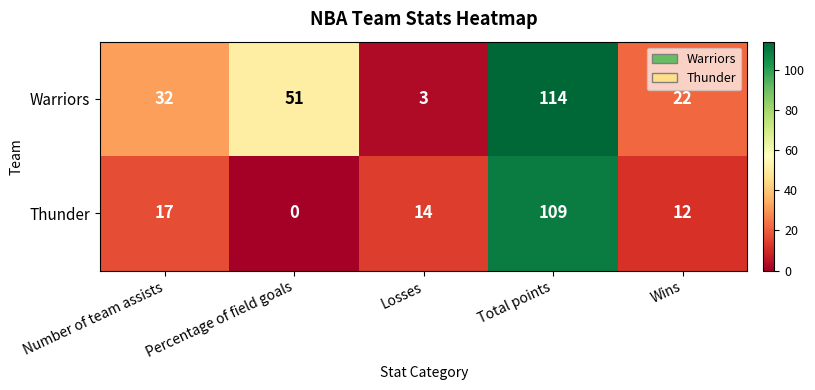

Which series has the largest total across all categories?

Warriors